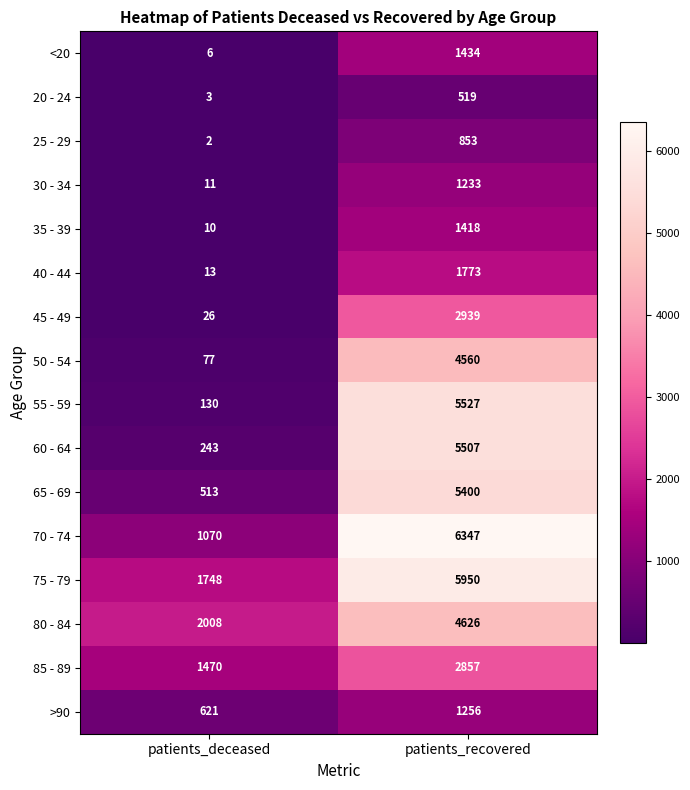

What is the maximum value shown in the chart?

6347